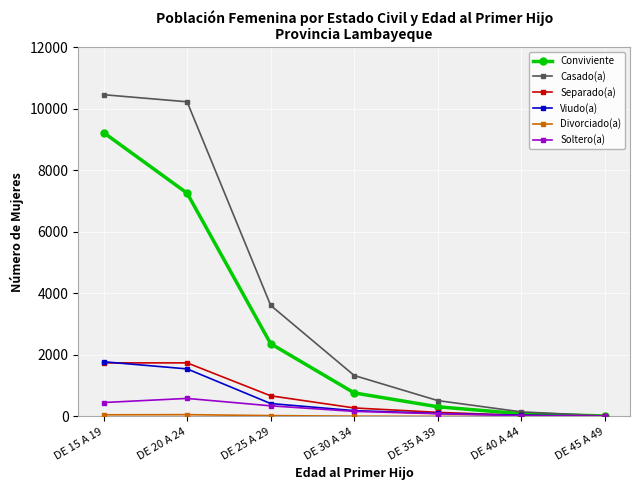

Between DE 35 A 39 and DE 45 A 49, which series saw the biggest shift?

Casado(a)